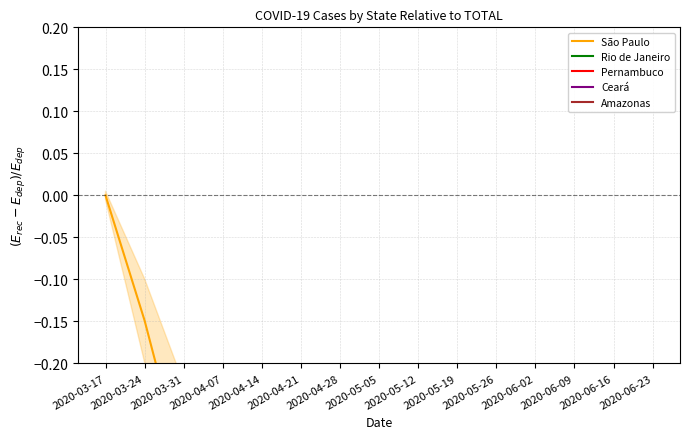

At which category does São Paulo reach its first local valley?

2020-04-07